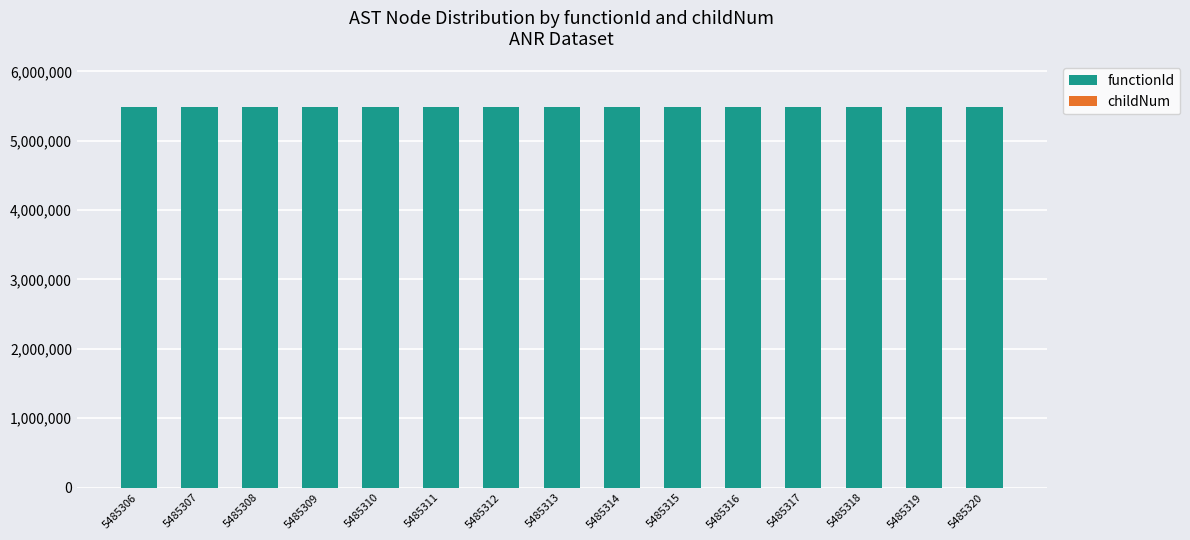

The value of functionId at 5485320 is 5485306. True or false?

True